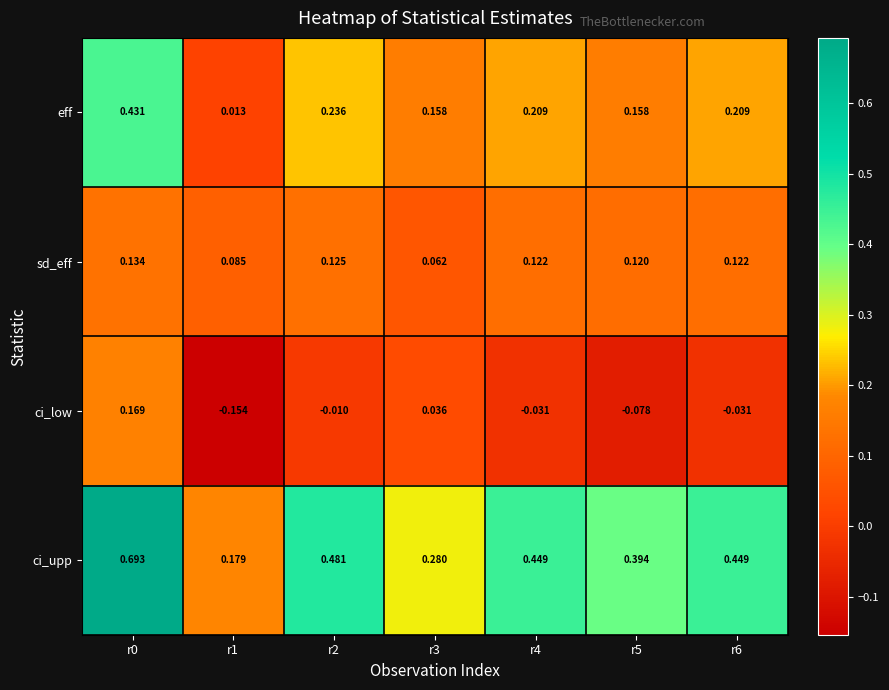

Between r2 and r3, which series saw the biggest shift?

ci_upp